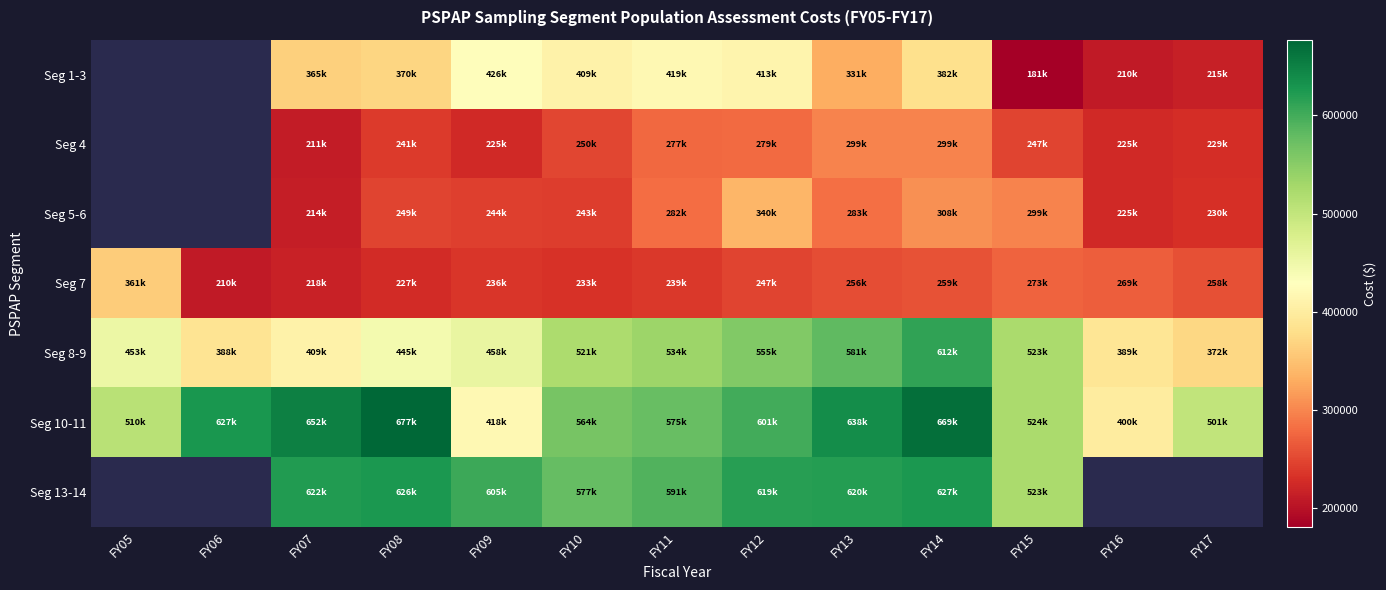

Between FY09 and FY13, which series saw the biggest shift?

Seg 10-11